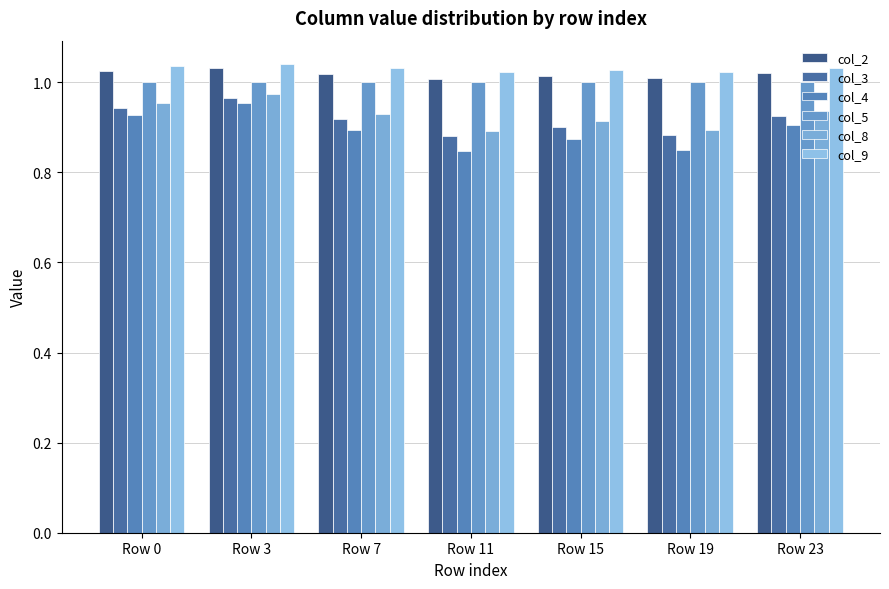

Between Row 11 and Row 15, which series saw the biggest shift?

col_4